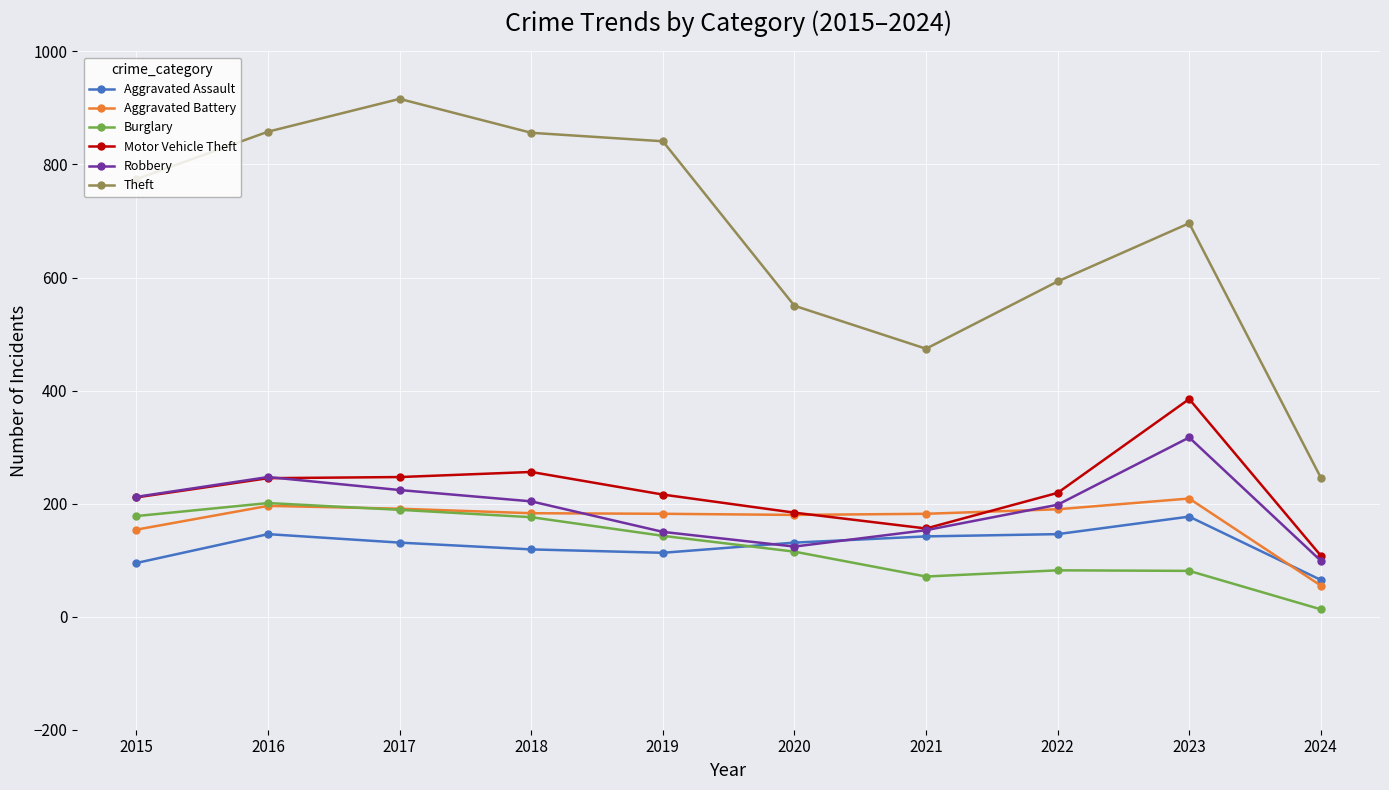

True or false: Robbery and Theft intersect in this chart.

False